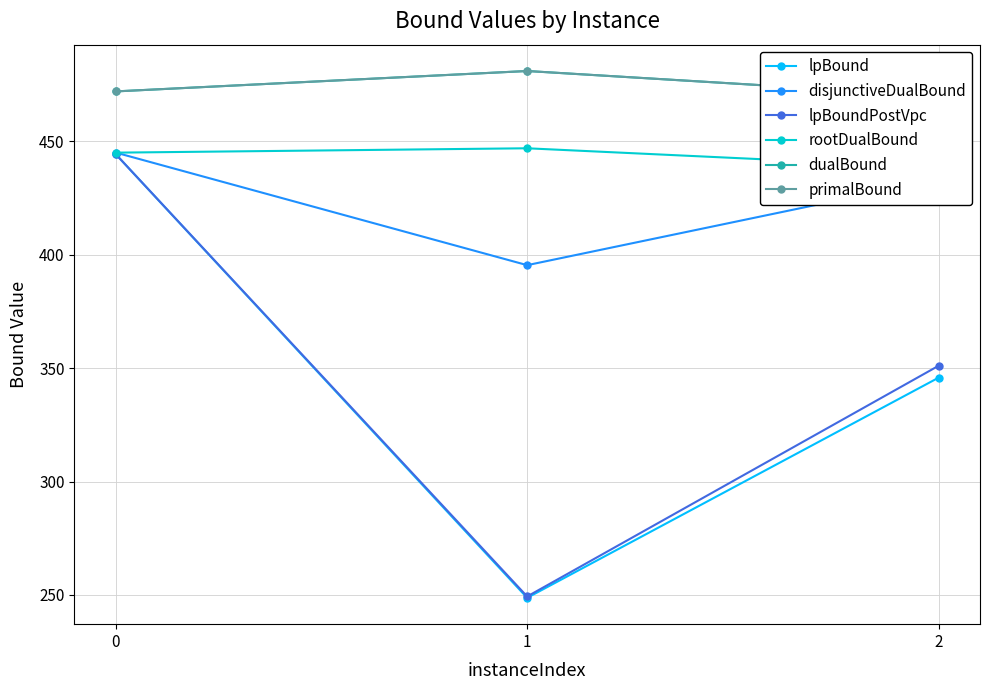

What are all the series names shown in the legend?

lpBound, disjunctiveDualBound, lpBoundPostVpc, rootDualBound, dualBound, primalBound